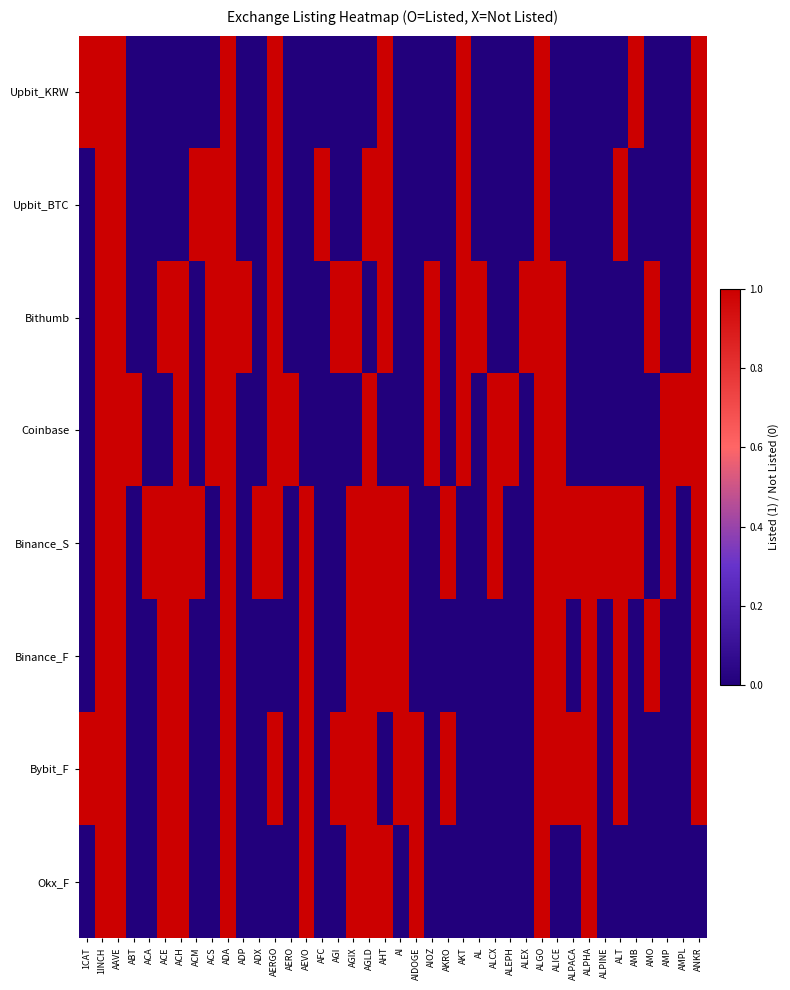

Count the number of data series in this chart.

8